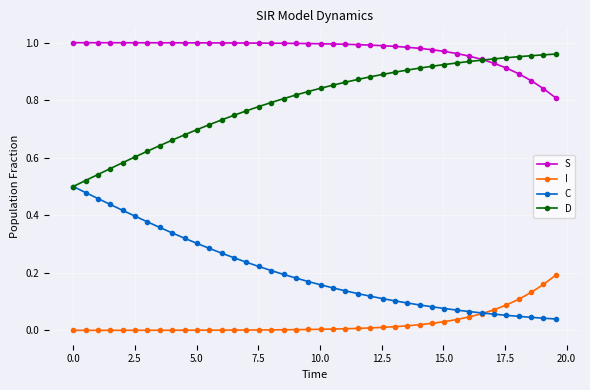

Rank the series by their average value, from highest to lowest.

S, D, C, I